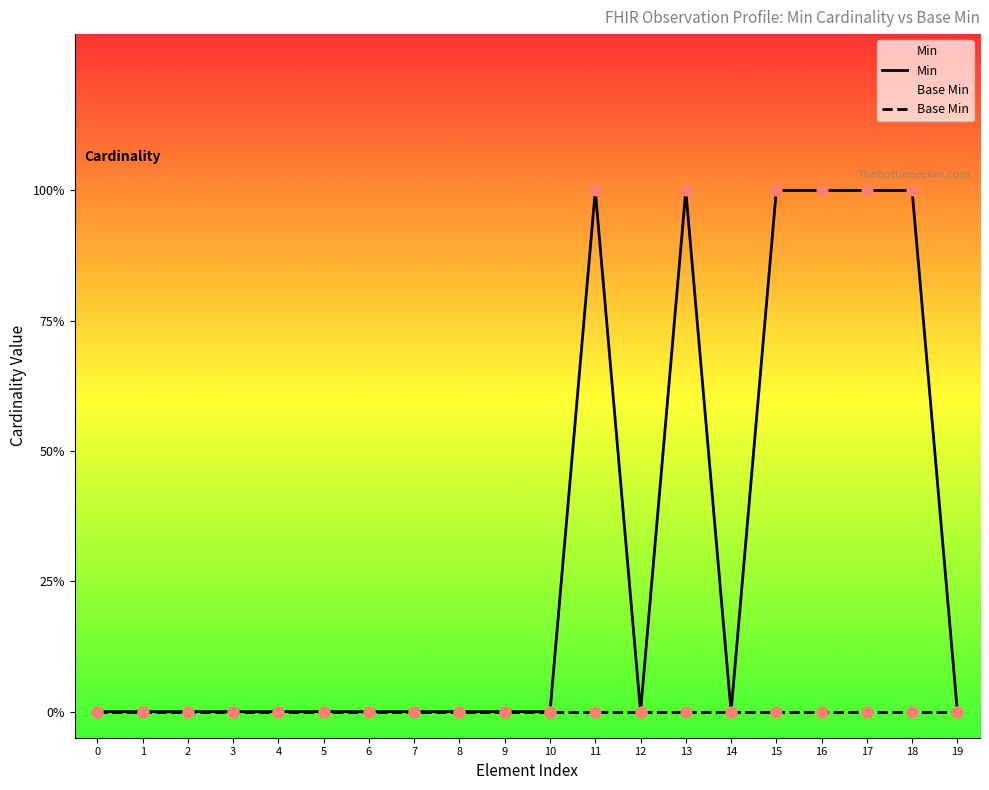

Which series reaches the maximum Y coordinate?

Min